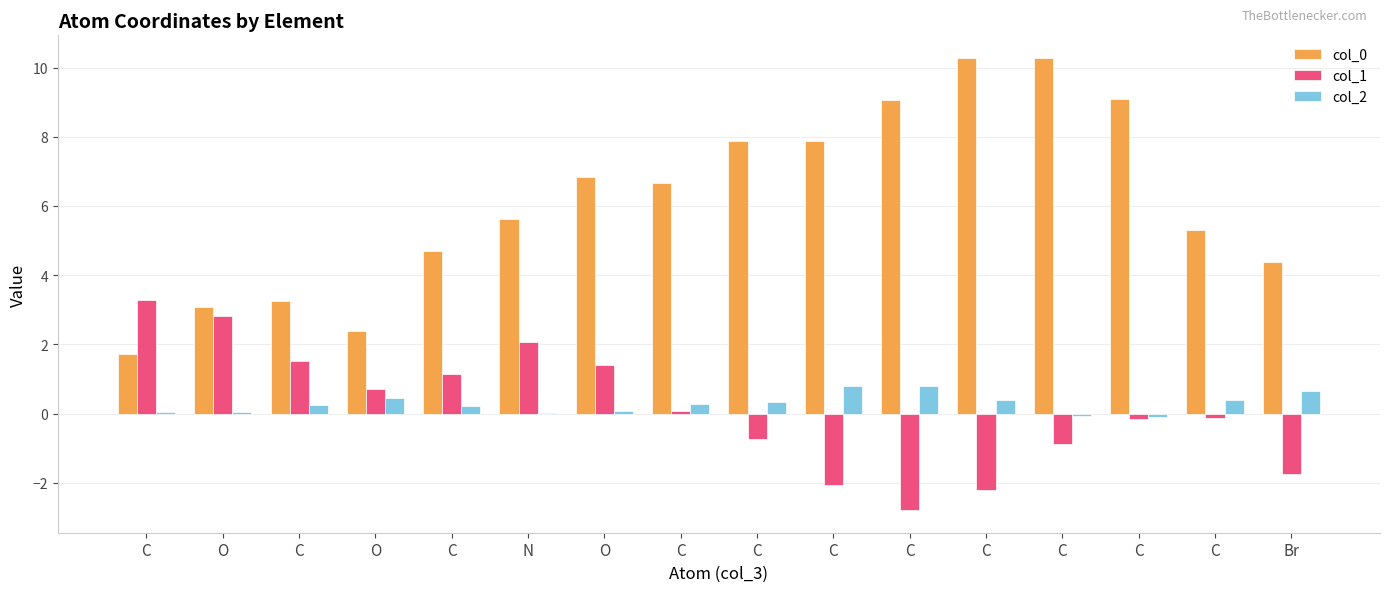

What is the label of the 5th bar from the right?

C